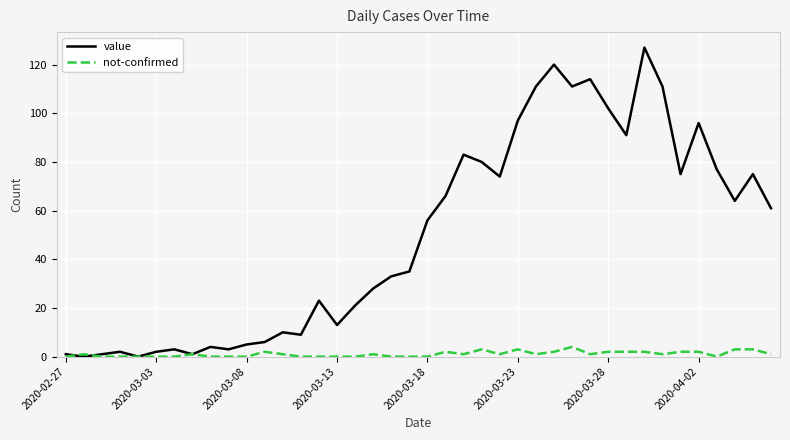

List the series in order of their overall mean, lowest first.

not-confirmed, value